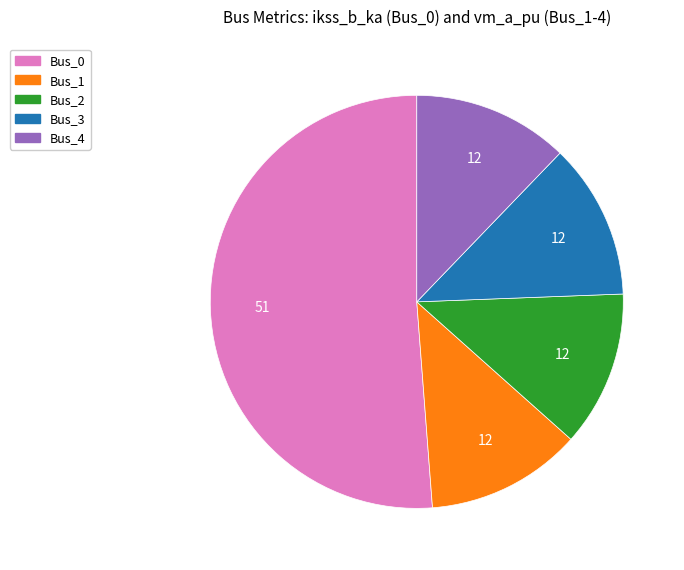

Is it true that Bus_1 is 5% of the pie?

False